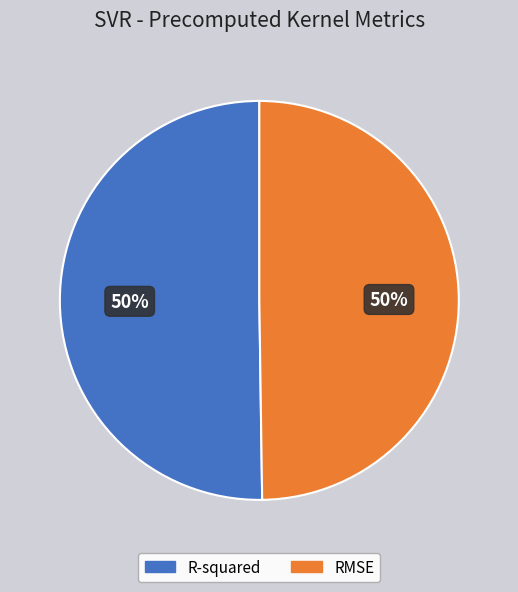

Is it true that RMSE is 50% of the pie?

True